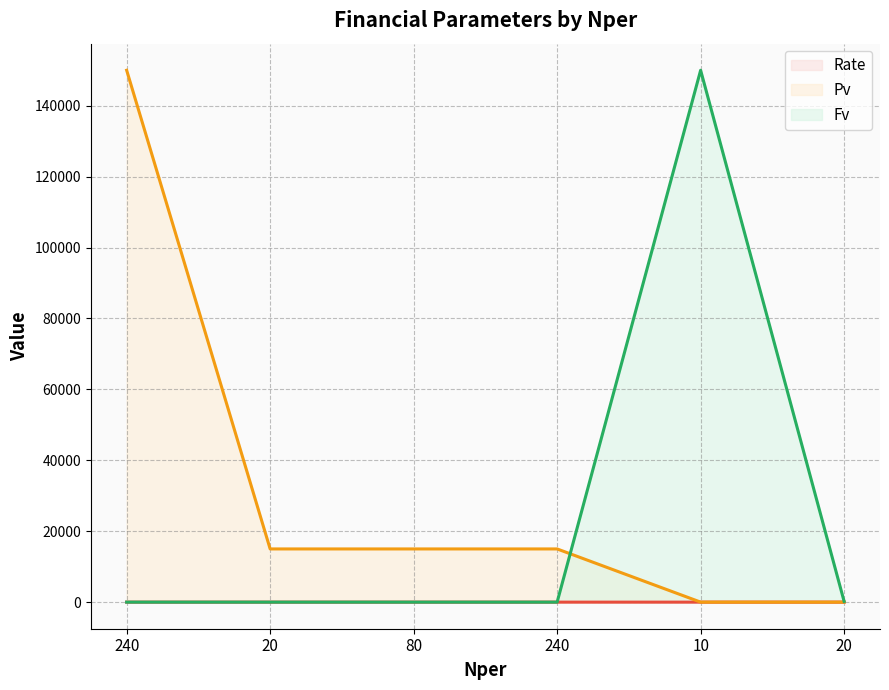

List the labels in order of Fv value, smallest first.

240, 20, 80, 240, 20, 10